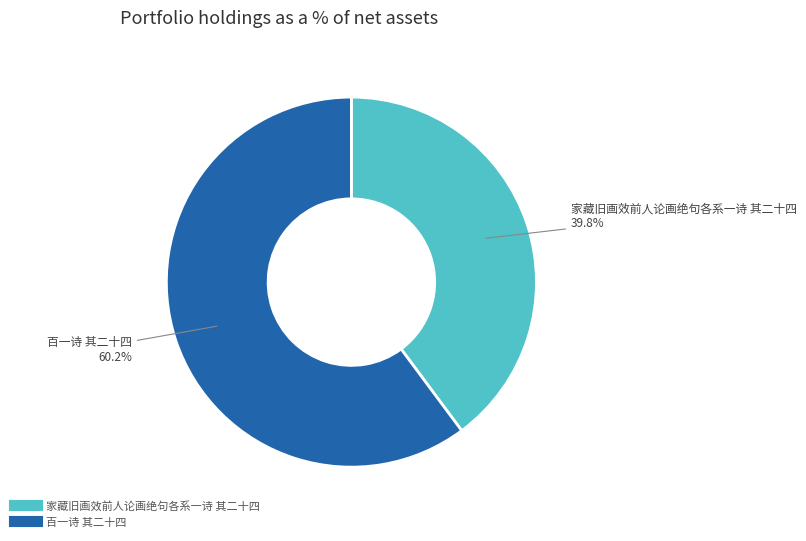

Rank the categories by value from highest to lowest.

百一诗 其二十四, 家藏旧画效前人论画绝句各系一诗 其二十四